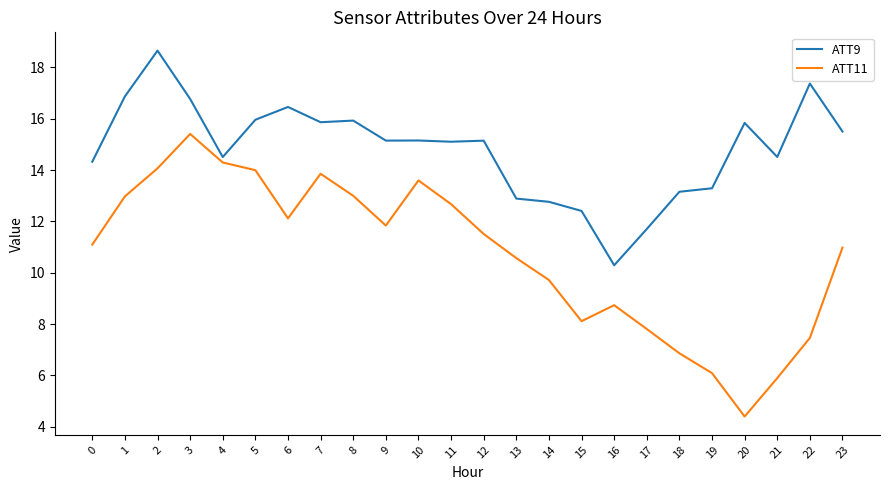

True or false: ATT9 and ATT11 intersect in this chart.

False